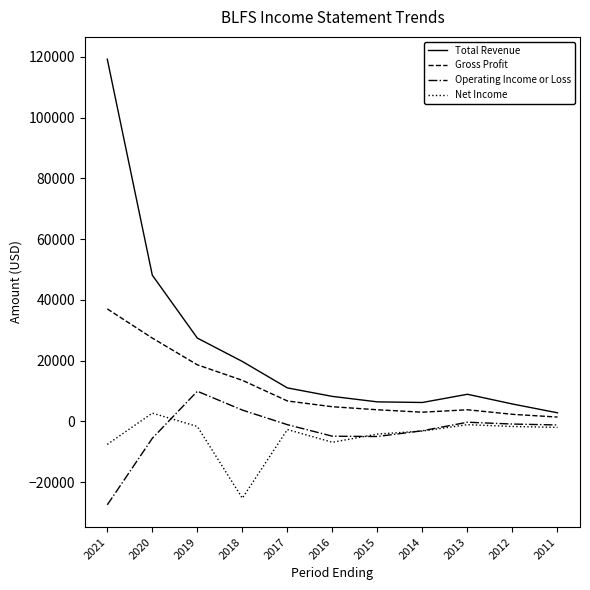

What is the sum of the Net Income values at 2012 and 2015?

-5900